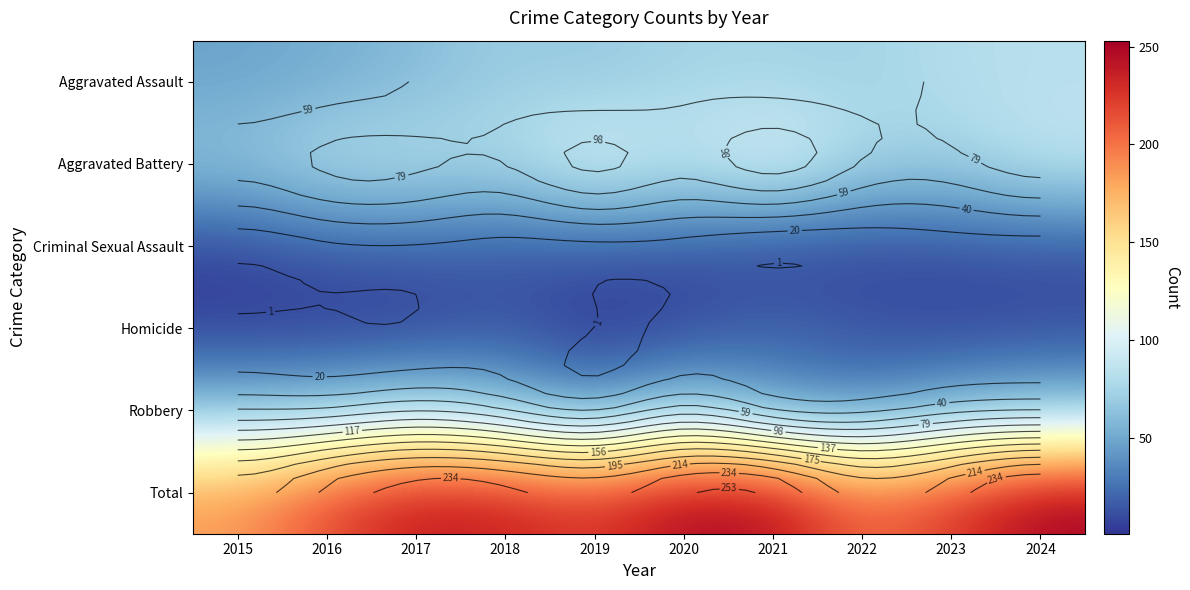

The Homicide series shows 10 at 2023. True or false?

False